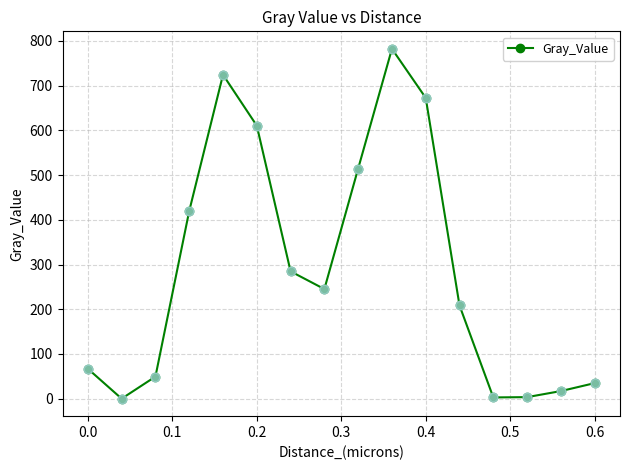

True or false: the data has more than 1 interior local peaks.

True